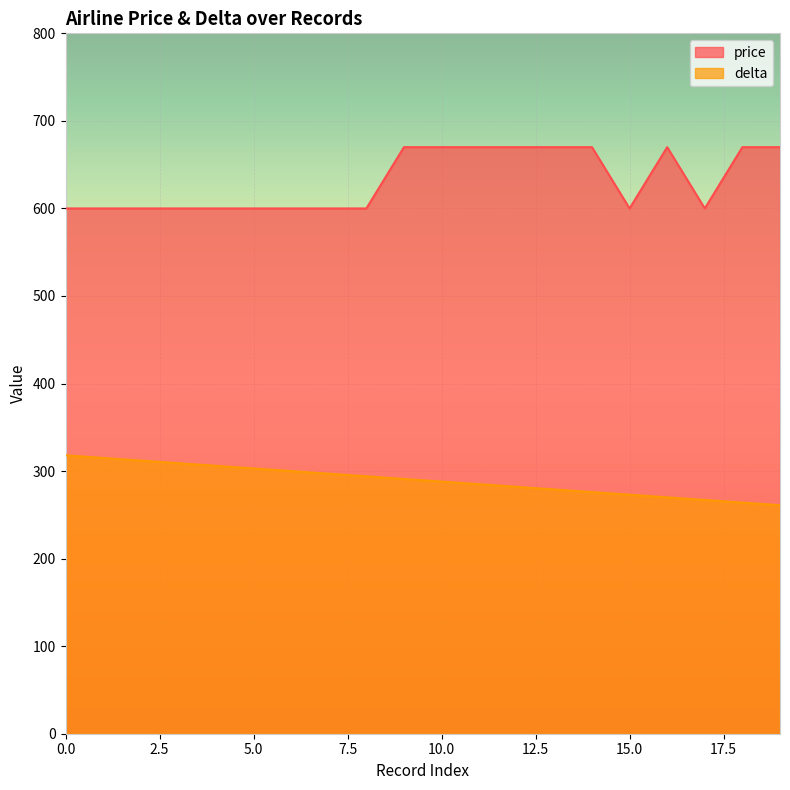

Which label corresponds to the largest value in the chart?

9